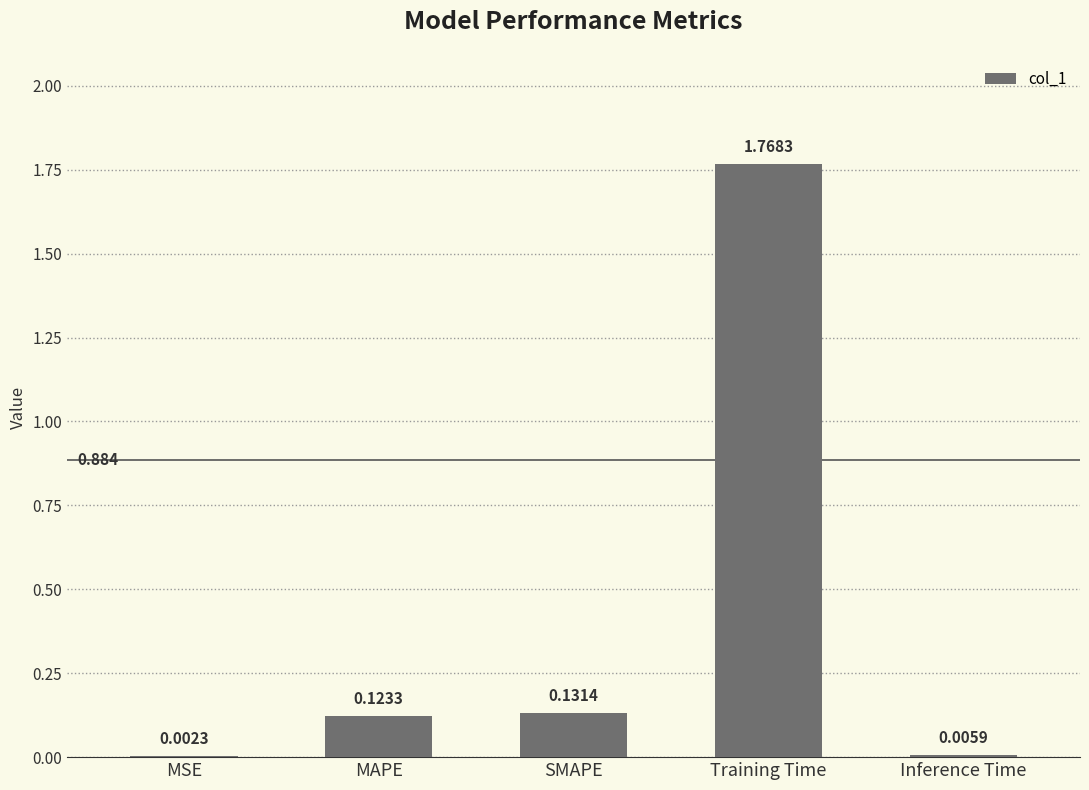

At which label is the value closest to 0?

MSE